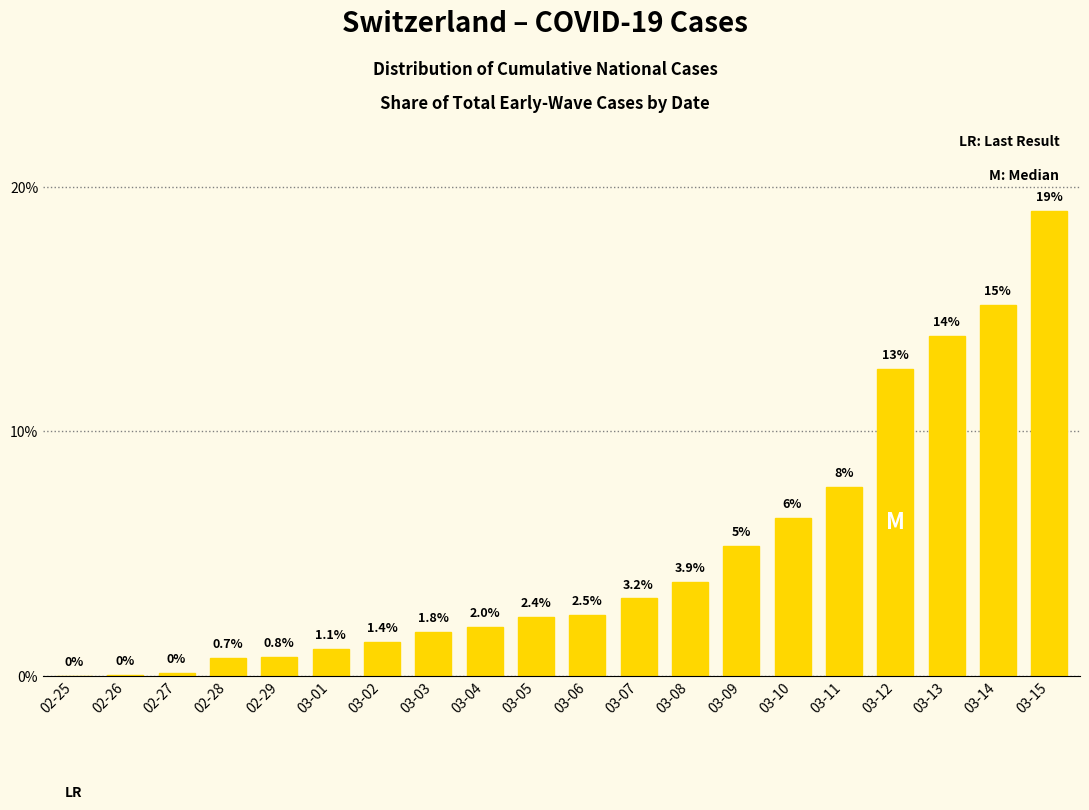

The chart shows a value of 13.9 at 03-13. True or false?

True